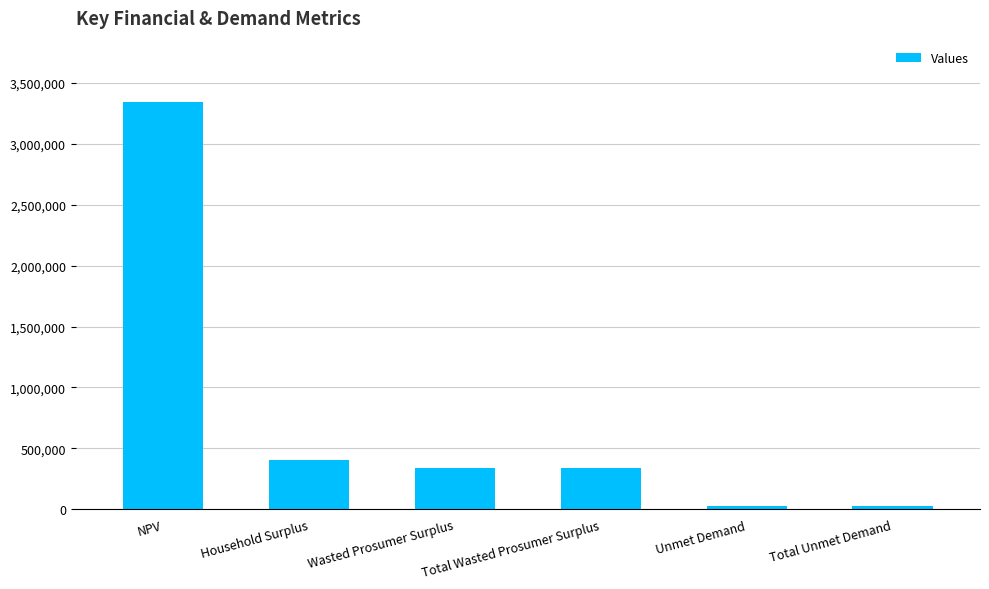

Where is the data nearest to the value 1686645?

Household Surplus